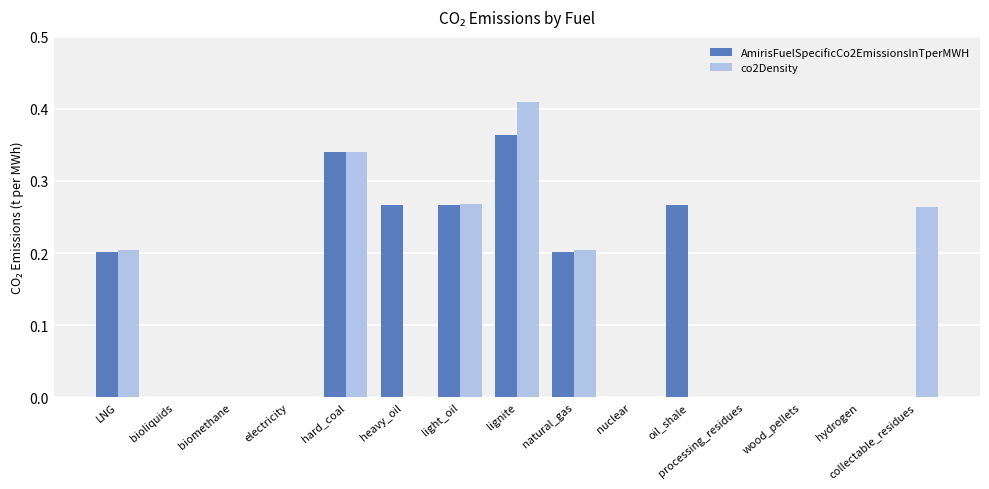

True or false: co2Density has a value of 0.0 at nuclear.

True